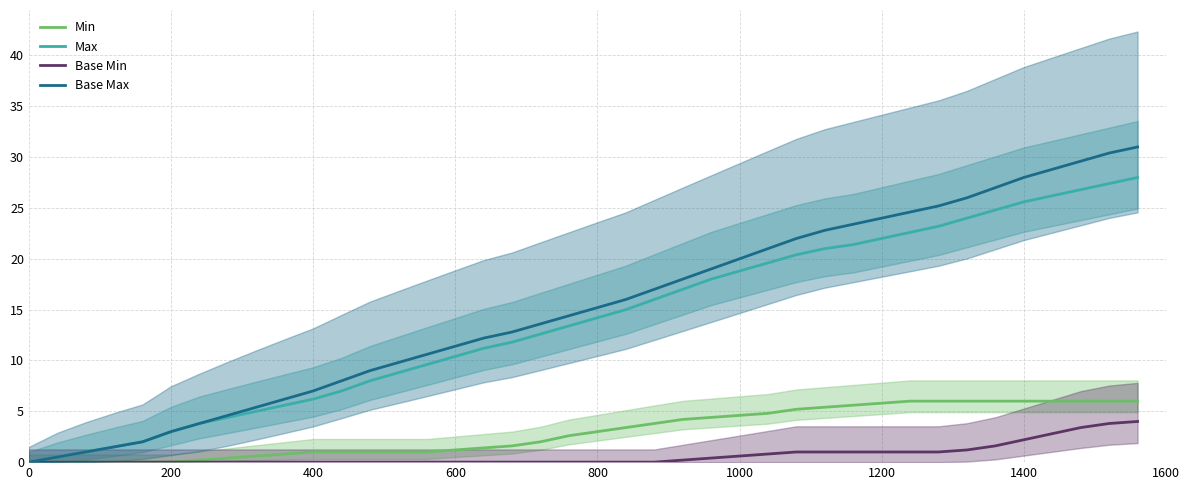

True or false: Min and Base Max cross at least once.

False